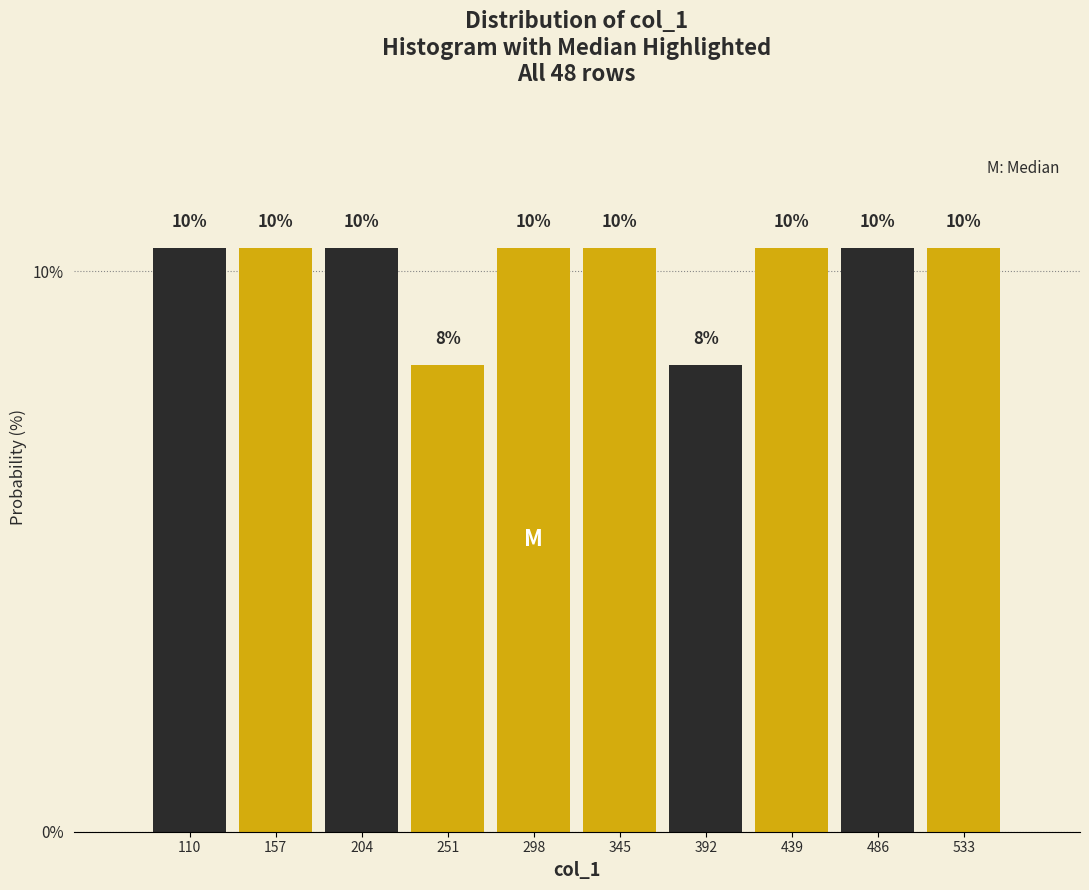

How many bars are there in total?

10